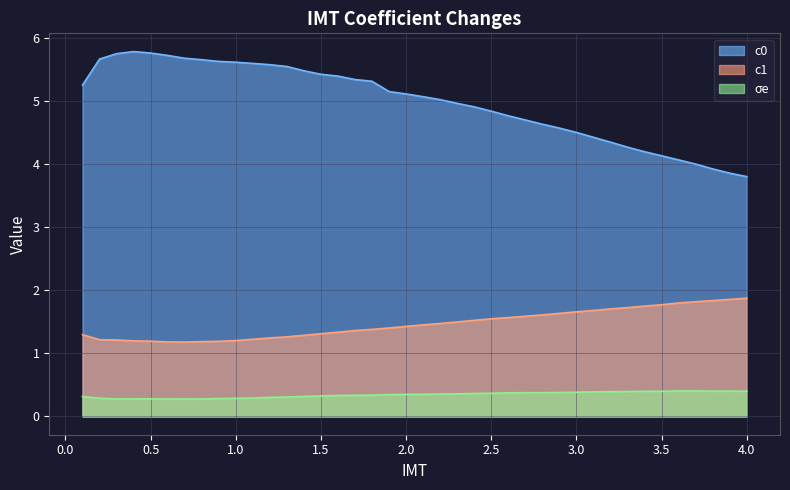

What is the greatest value displayed?

5.8